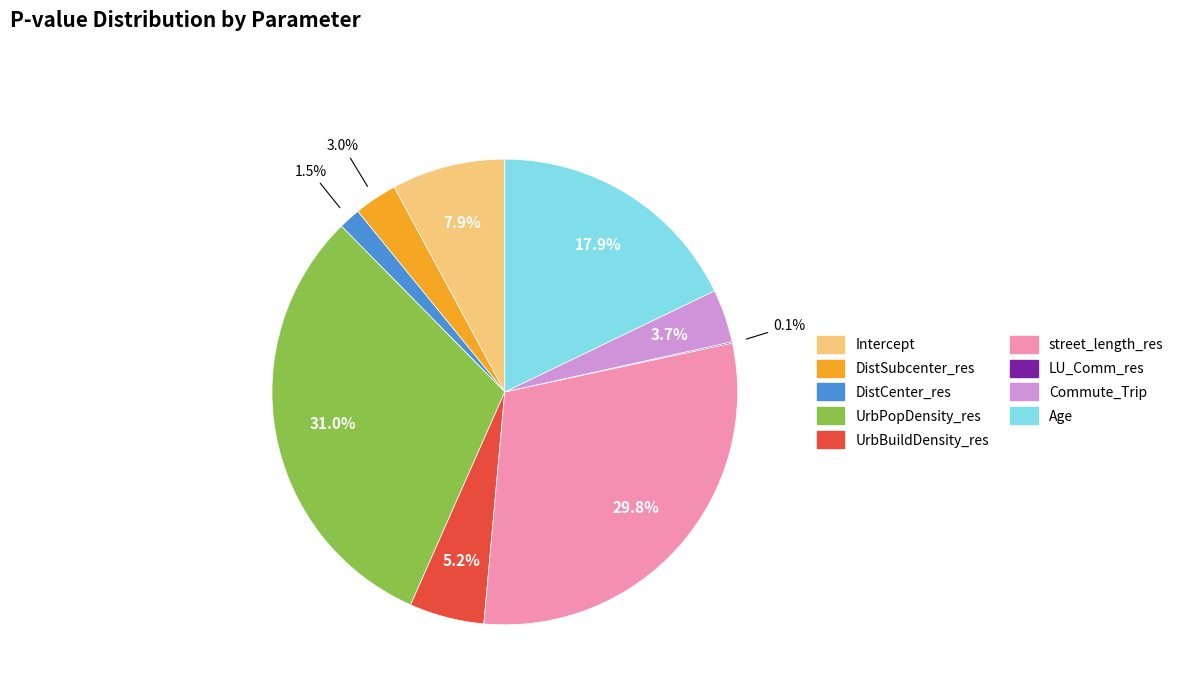

True or false: Commute_Trip accounts for 15% of the total.

False